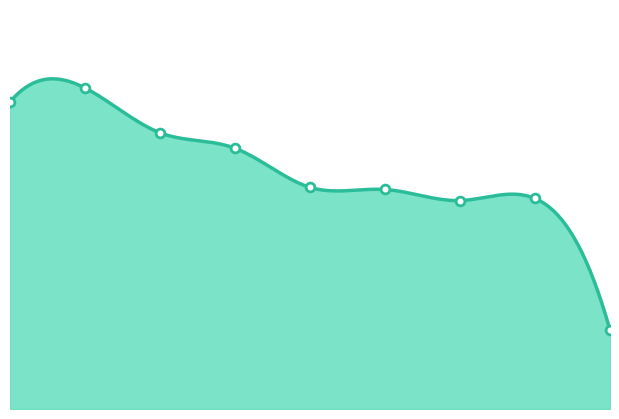

Between 2020-04-03 and 2020-01-31, which is larger?

2020-01-31